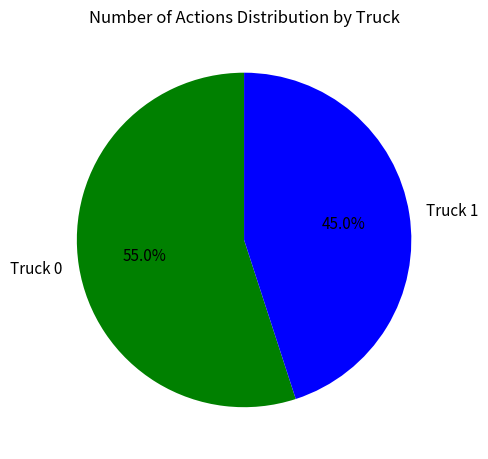

Which slice represents more than half of the pie?

Truck 0